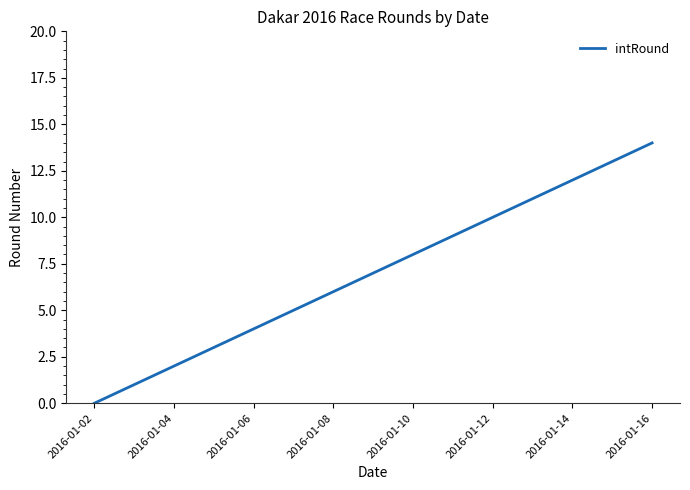

What is the maximum value shown in the chart?

14